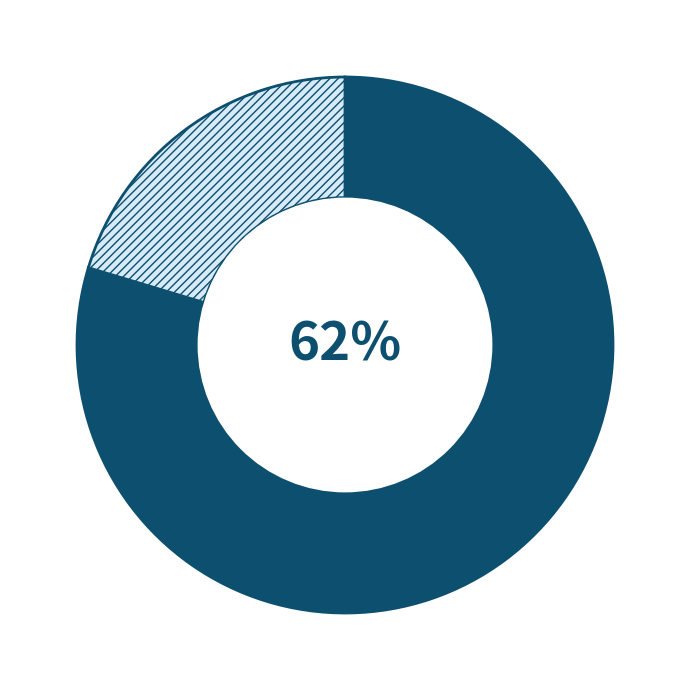

Is cv_ir the majority of the pie?

No